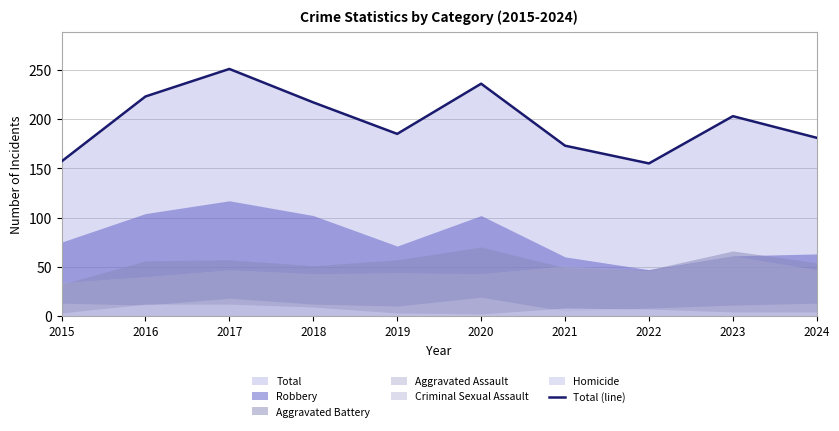

Rank the categories by value from highest to lowest.

2017, 2020, 2016, 2018, 2023, 2019, 2024, 2021, 2015, 2022